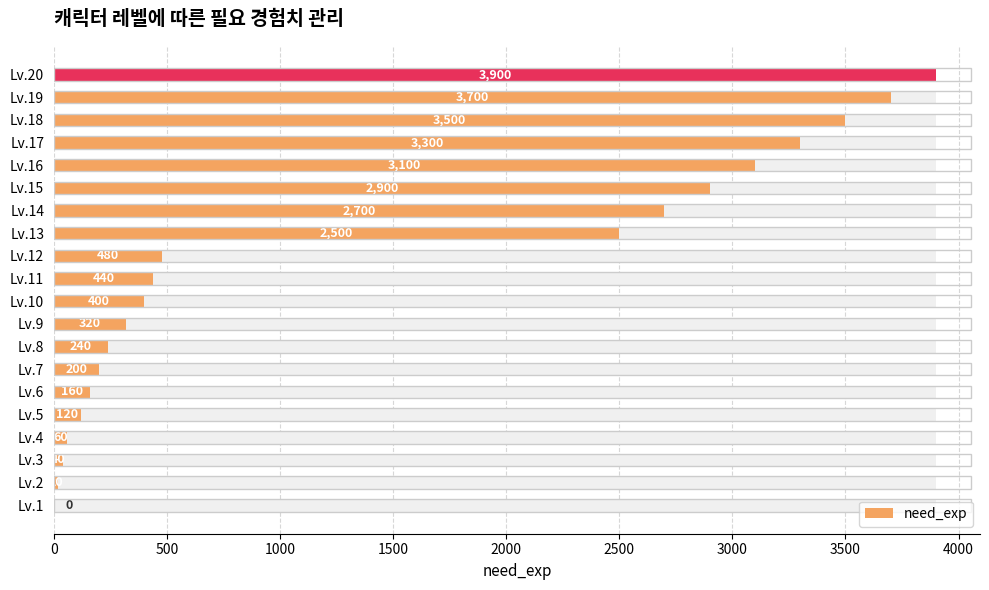

How many categories are shown in the chart?

20